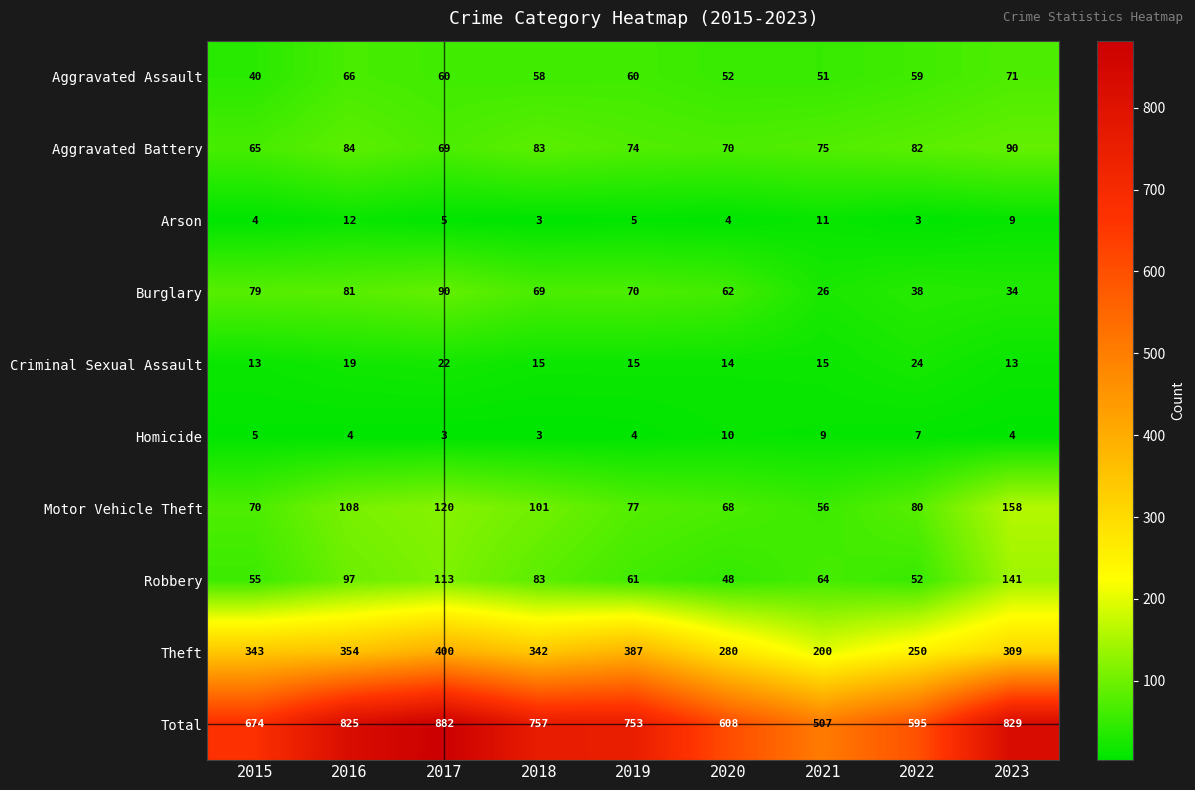

What is the sum of the Aggravated Battery values at 2015 and 2017?

134